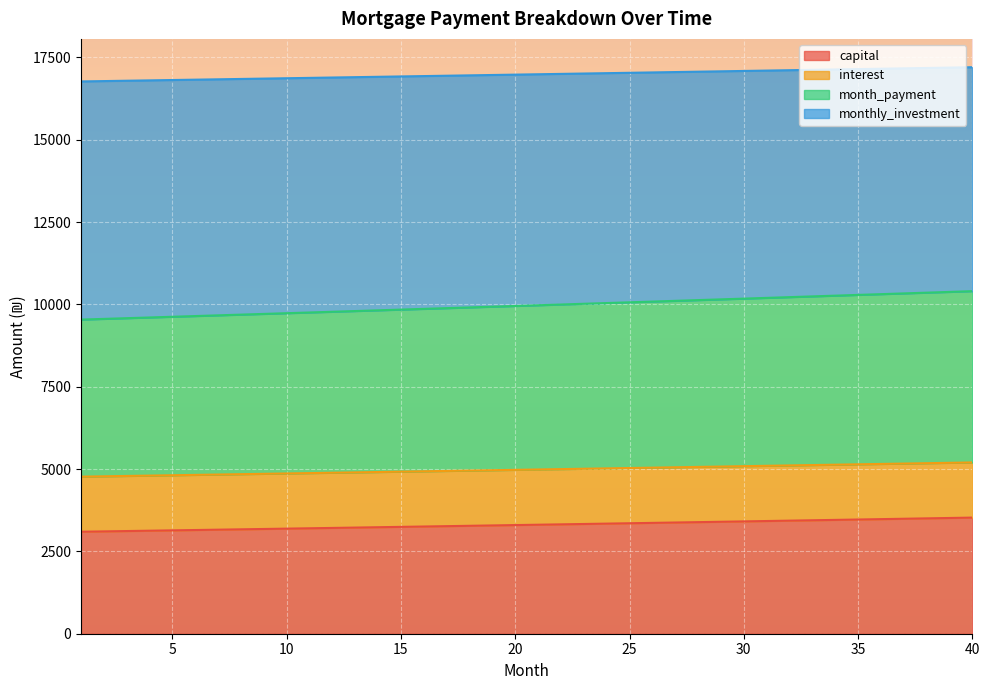

At which label does month_payment first exceed 9973?

21